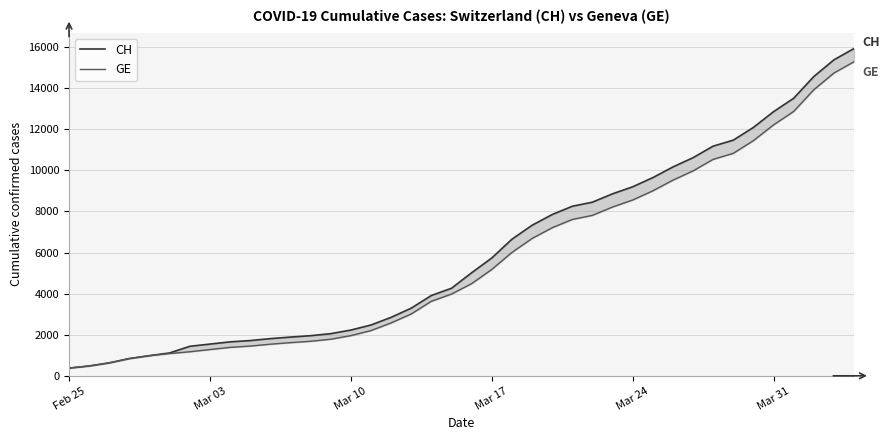

How many lines are shown in the chart?

2